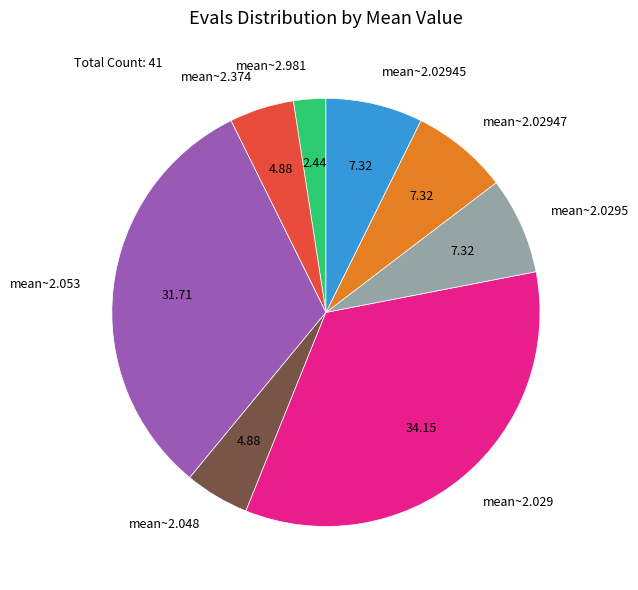

Do mean~2.053 and mean~2.02945 together represent more than half of the pie?

No